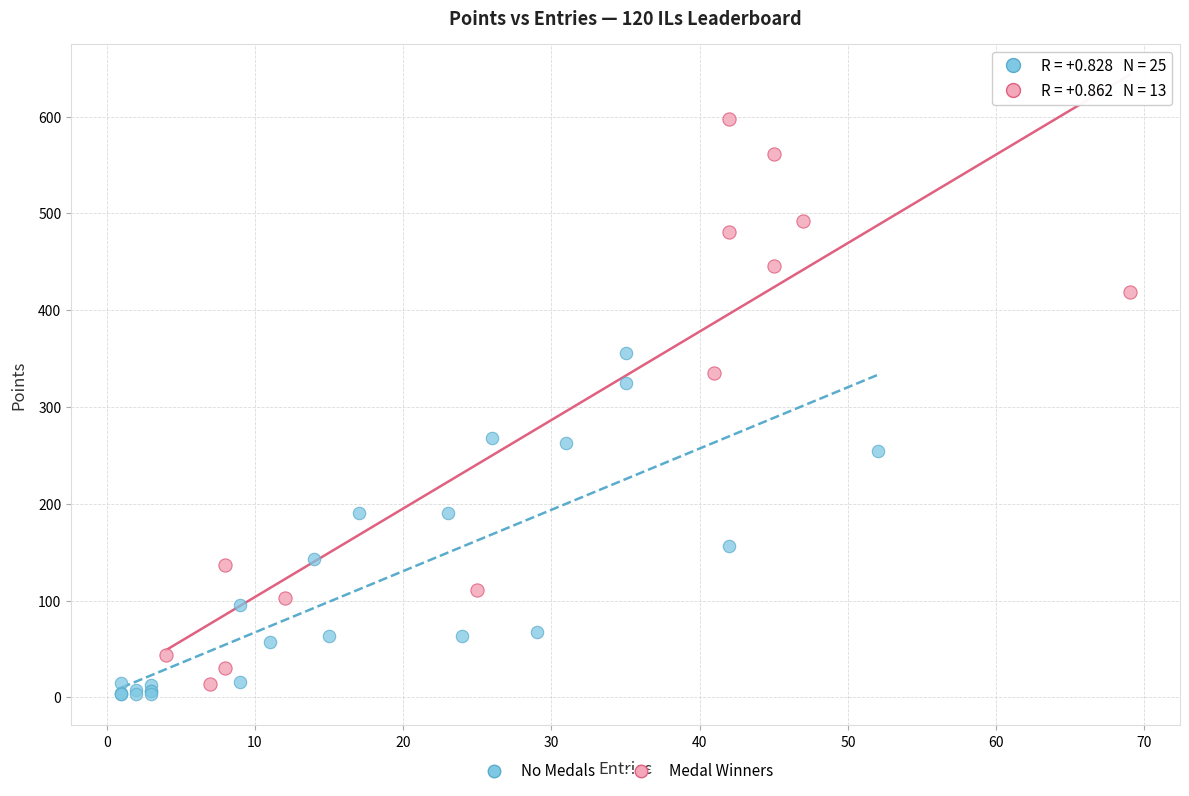

Which series reaches the minimum Y coordinate?

No Medals